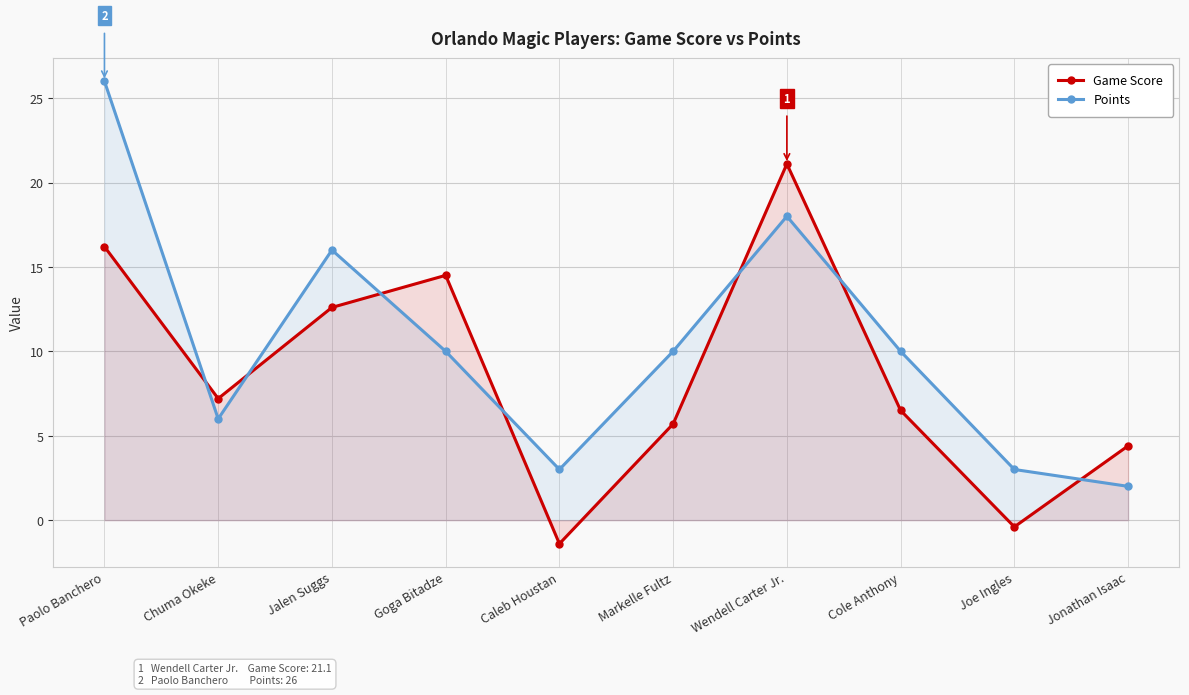

What is the minimum value shown in the chart?

-1.4